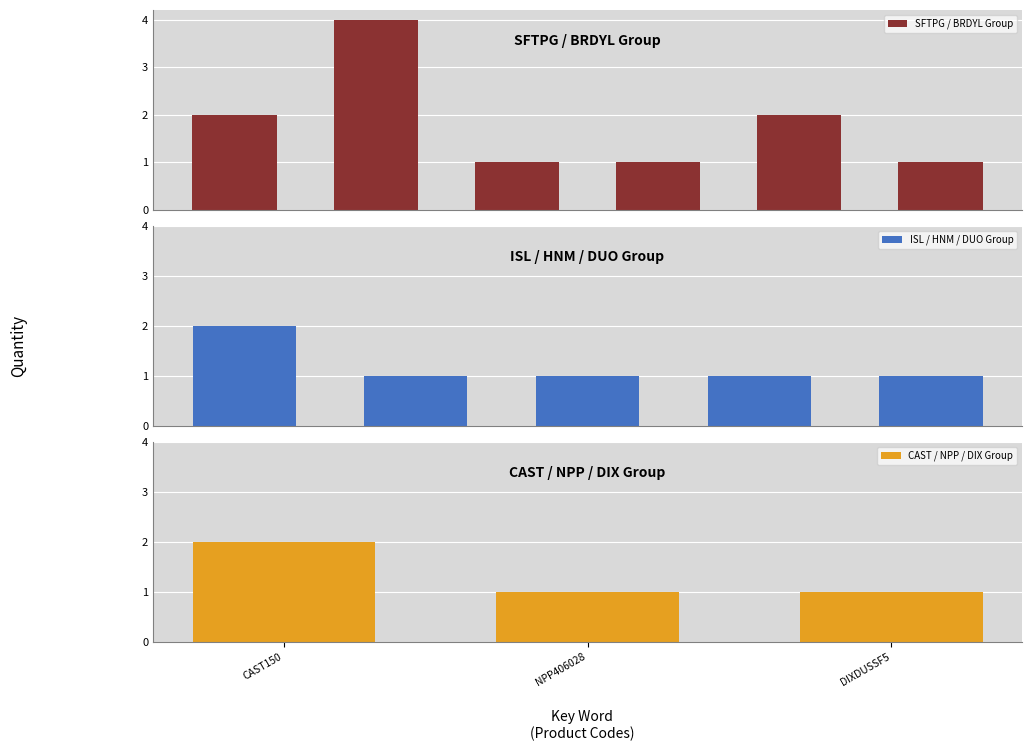

What is the maximum value for SFTPG / BRDYL Group?

4